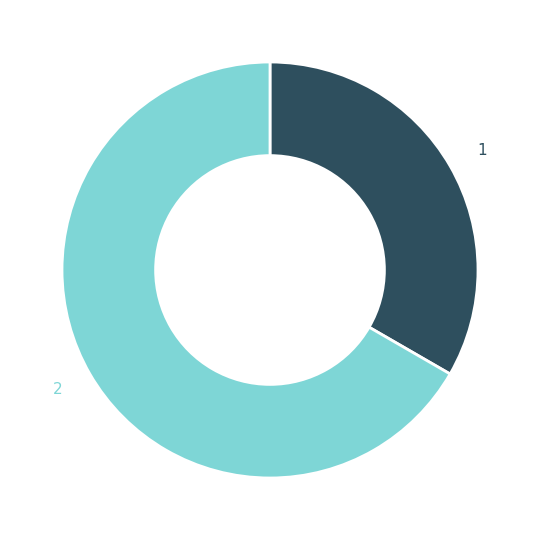

Is there a majority slice in this chart?

Yes